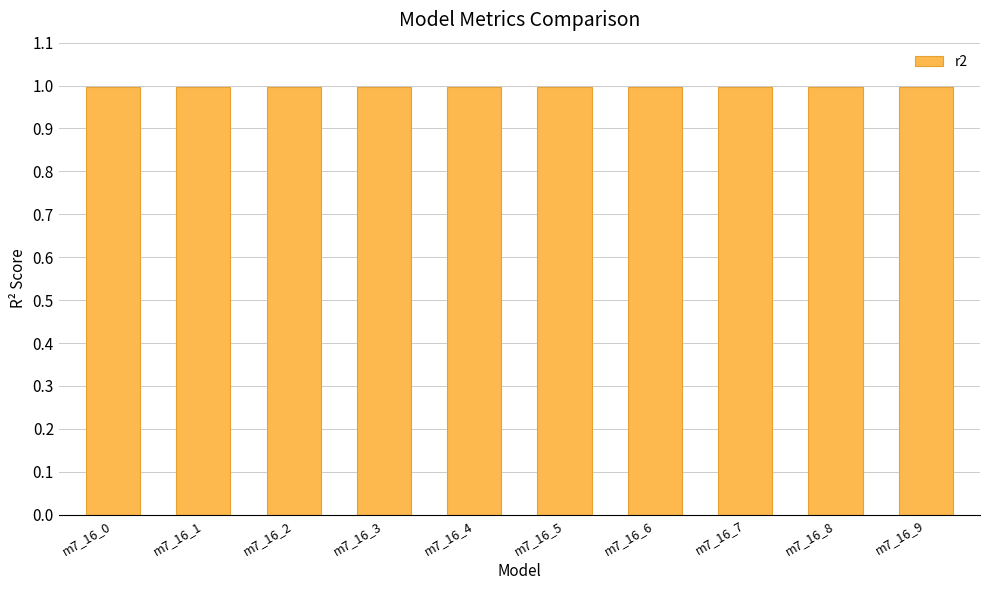

The mse series shows 0.0 at model_7_16_1. True or false?

False